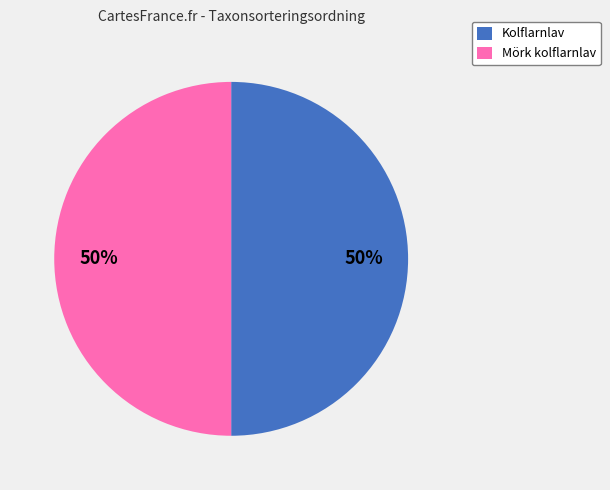

Approximately how many times larger is the value at Mörk kolflarnlav compared to Kolflarnlav?

1.0